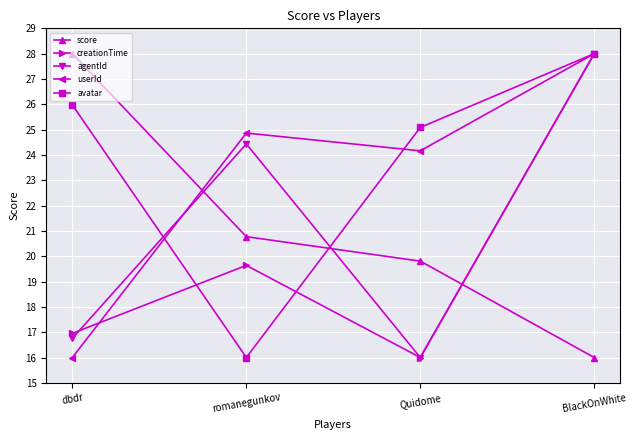

True or false: agentId and creationTime intersect in this chart.

True